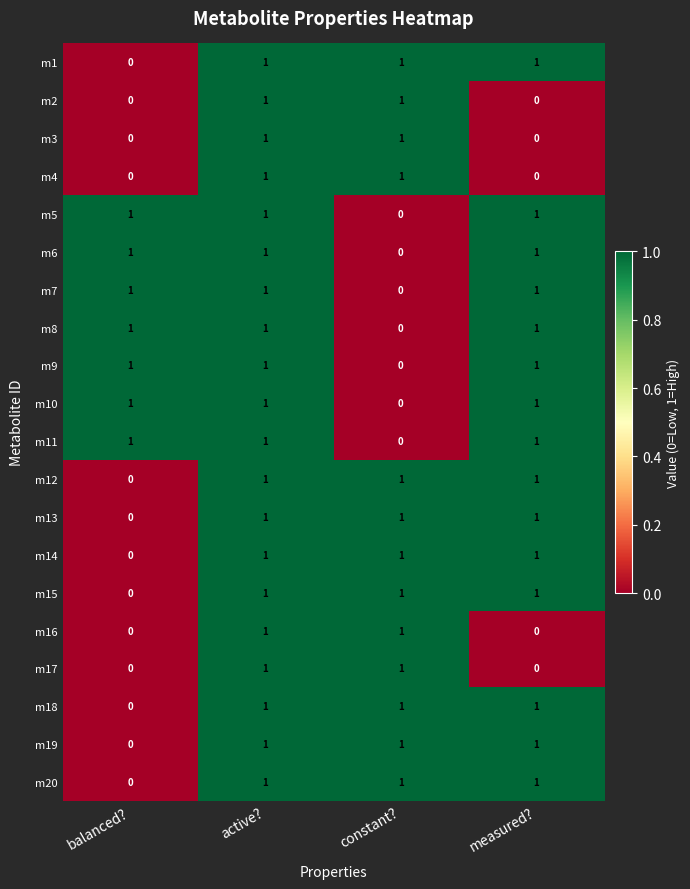

What is the sum of all m7 values?

3